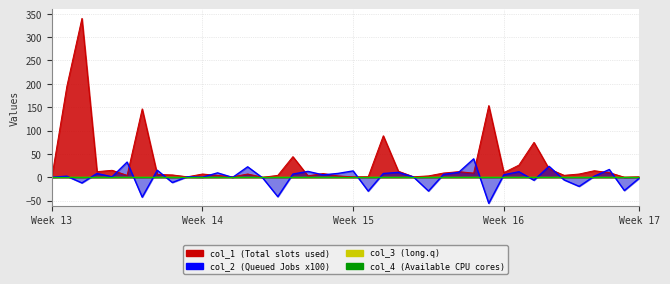

At which label does col_2 first exceed 2?

Week 14